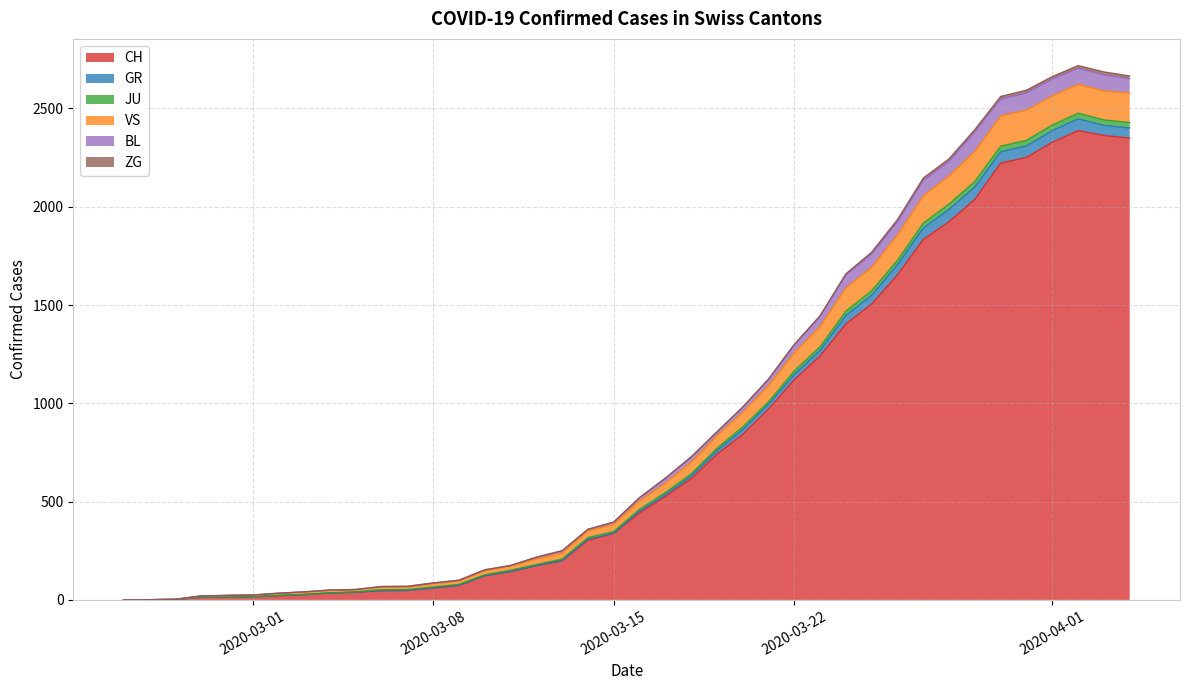

How many lines are shown in the chart?

6